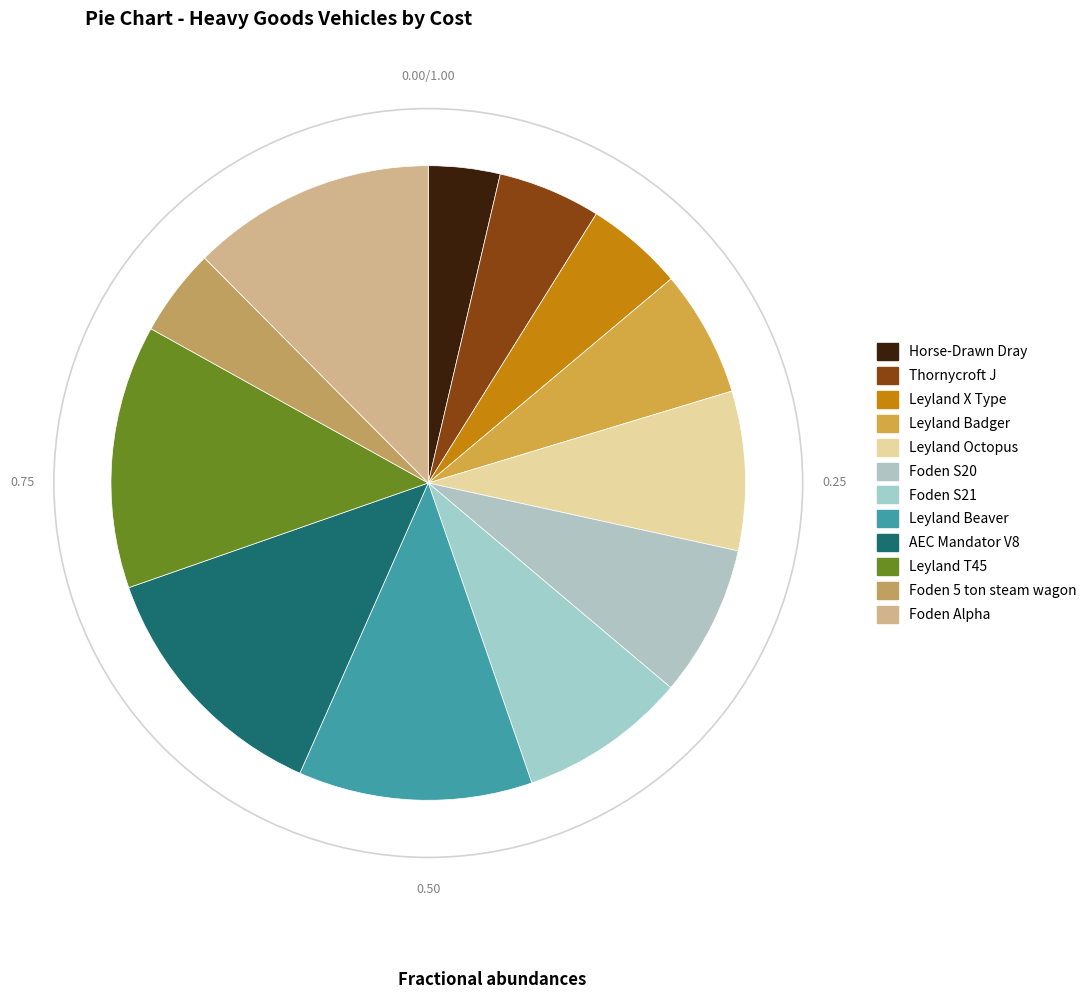

Is it true that Leyland X Type is 5% of the pie?

True